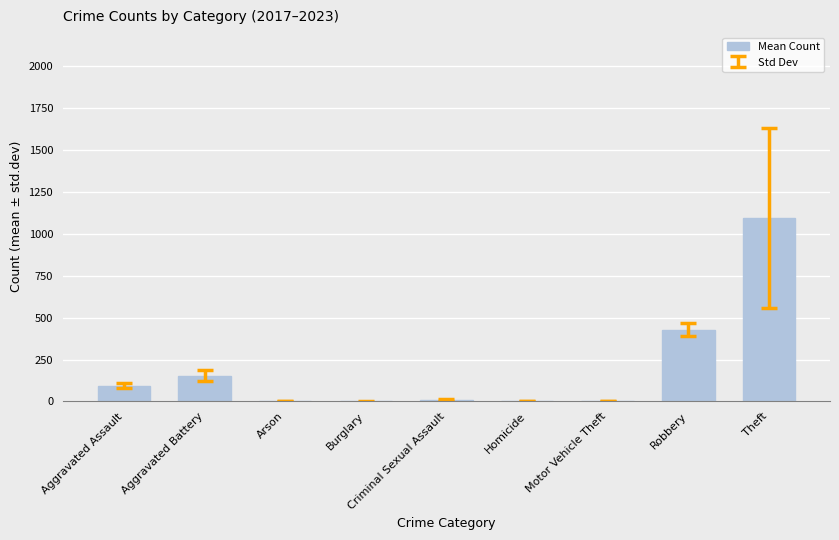

True or false: the data shows 153.3 at Aggravated Battery.

True